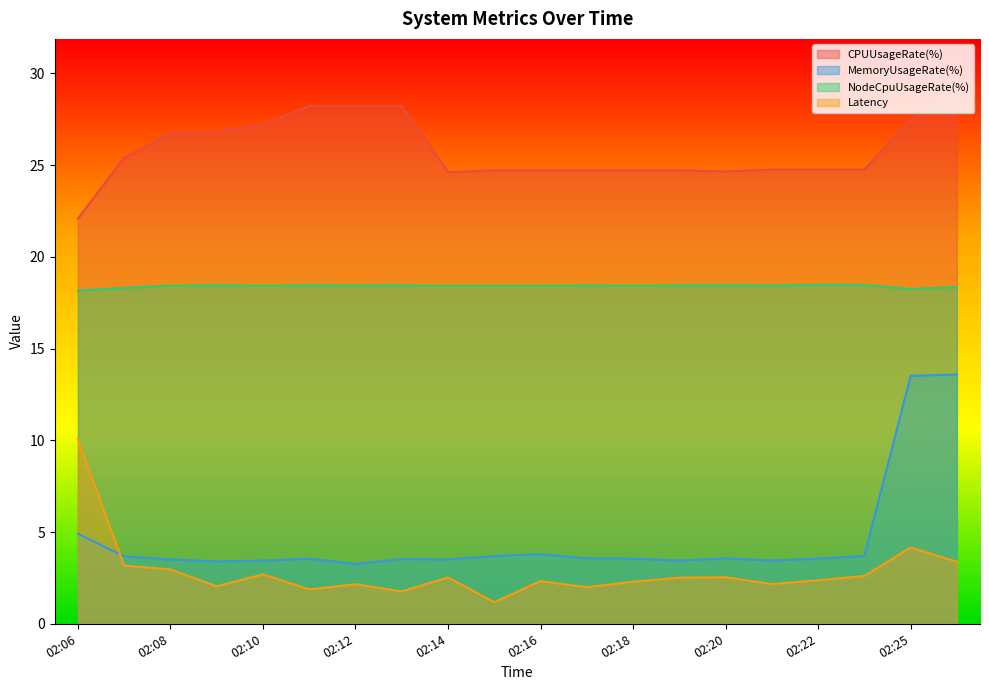

Which series has the widest spread of values?

MemoryUsageRate(%)